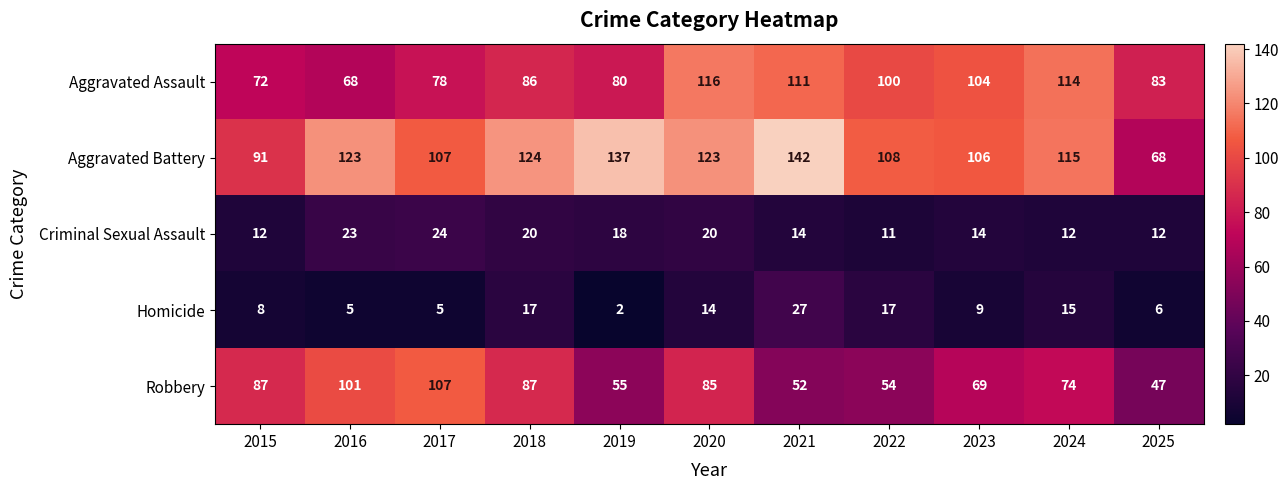

The value of Criminal Sexual Assault at 2016 is 23. True or false?

True